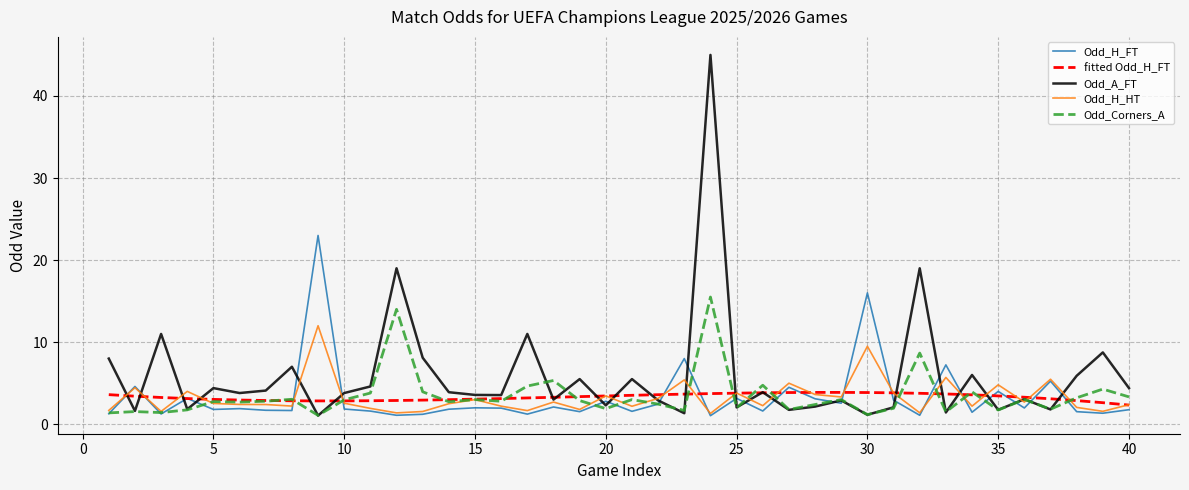

Rank the series by their maximum value, from lowest to highest.

fitted Odd_H_FT, Odd_H_HT, Odd_Corners_A, Odd_H_FT, Odd_A_FT